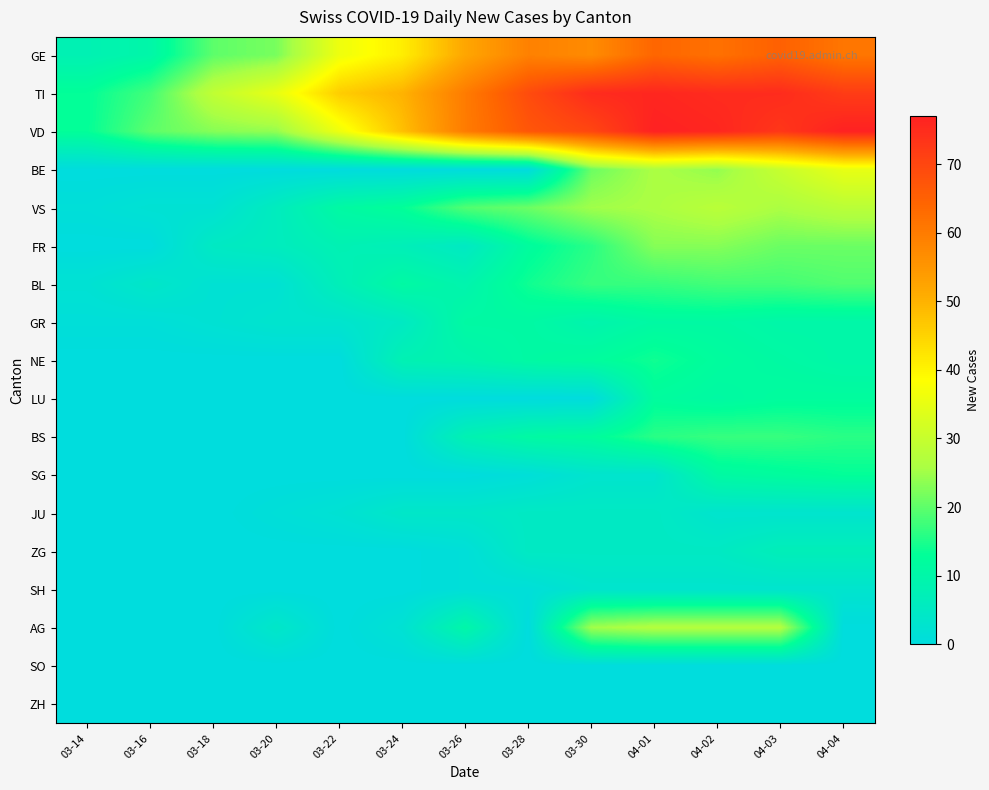

Which series has the largest total across all categories?

TI